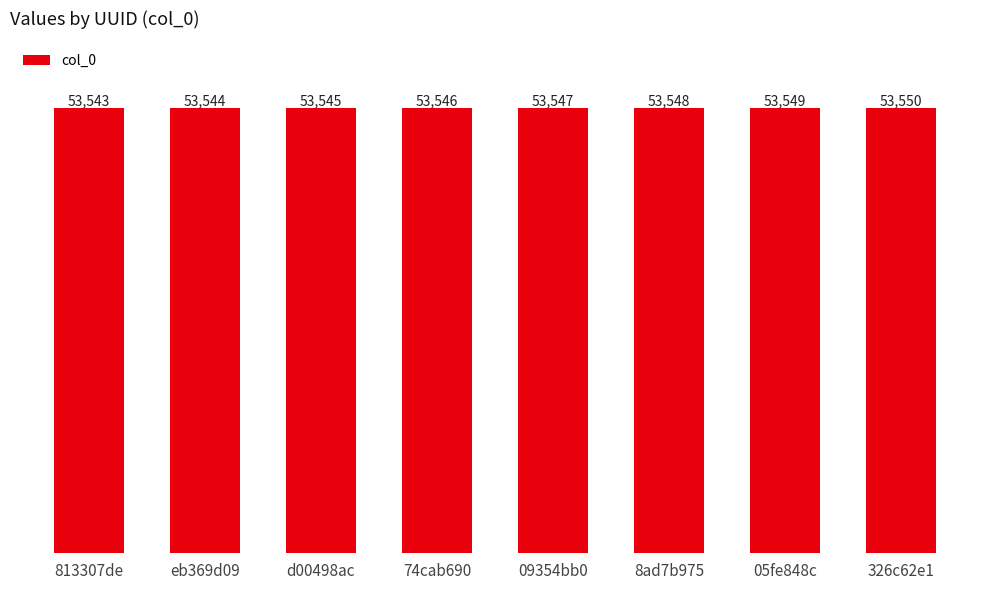

What is the value of the 4th bar from the left?

53546